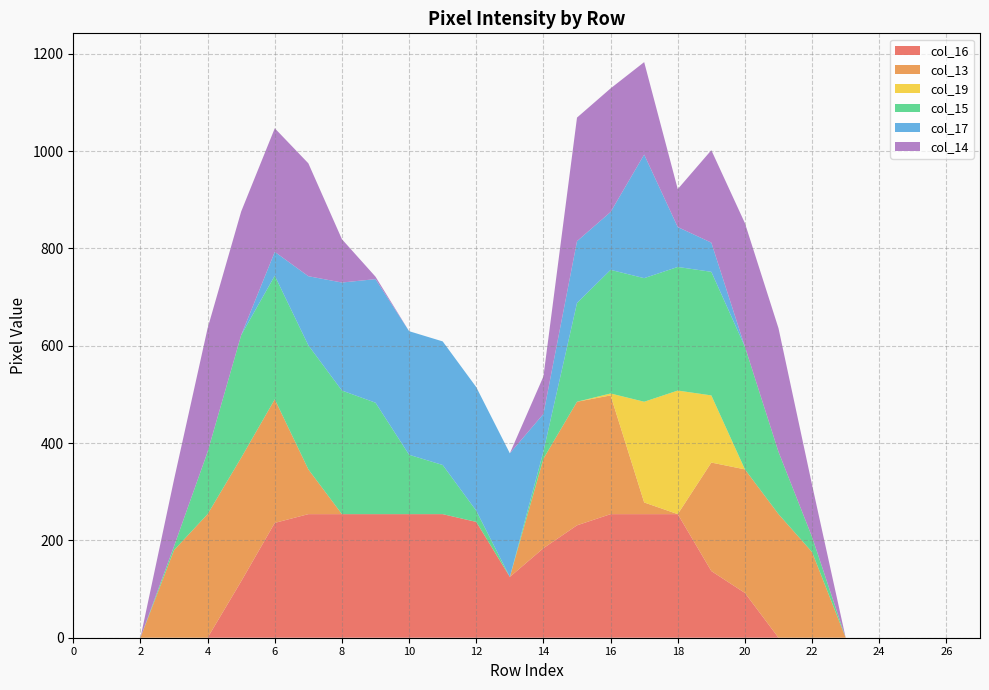

Reading left to right, what are all the values shown in this chart?

col_16: 0	0	0	0	0	116	236	254	254	254	254	254	238	125	184	231	254	254	254	137	92	0	0	0	0	0	0	0
col_13: 0	0	0	180	254	254	254	92	0	0	0	0	0	0	184	254	244	24	0	223	254	254	176	0	0	0	0	0
col_19: 0	0	0	0	0	0	0	0	0	0	0	0	0	0	0	0	4	207	254	138	0	0	0	0	0	0	0	0
col_15: 0	0	0	8	128	252	254	255	254	229	122	101	23	0	15	203	254	254	254	254	252	128	31	0	0	0	0	0
col_17: 0	0	0	0	0	0	49	142	222	254	254	254	254	254	77	127	119	254	82	60	0	0	0	0	0	0	0	0
col_14: 0	0	0	137	254	254	254	232	89	5	0	0	0	0	77	254	254	190	78	190	254	254	107	0	0	0	0	0